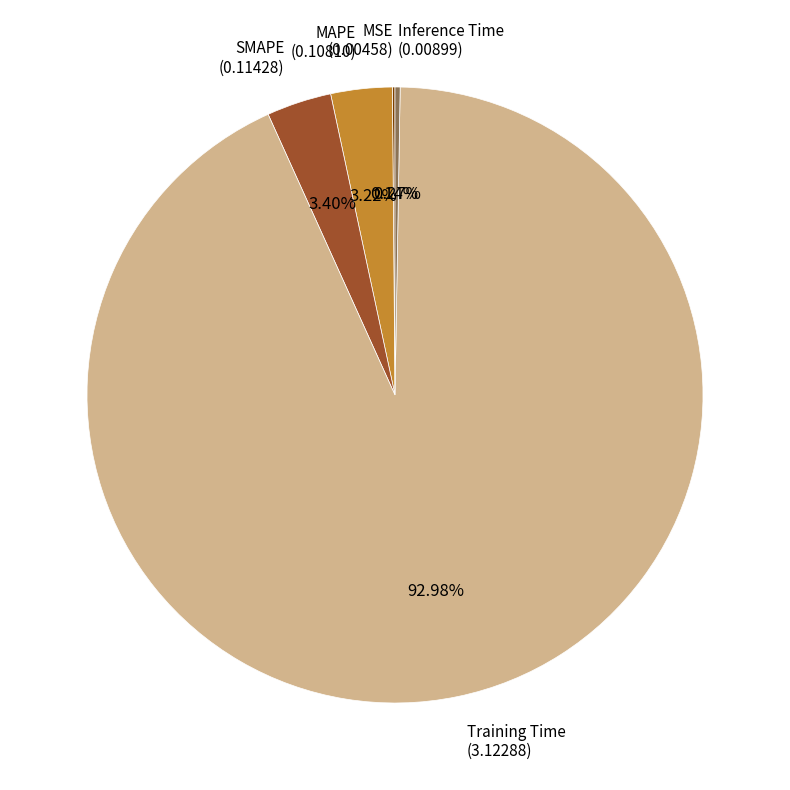

Is there any slice that represents more than half of the pie?

Yes